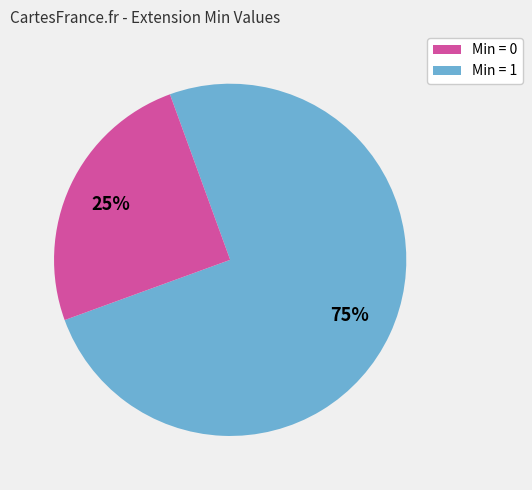

Count the number of slices in the pie.

2